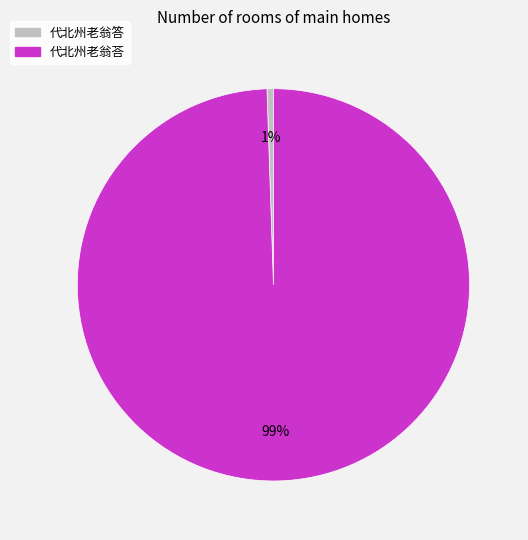

How many segments does this pie chart have?

2